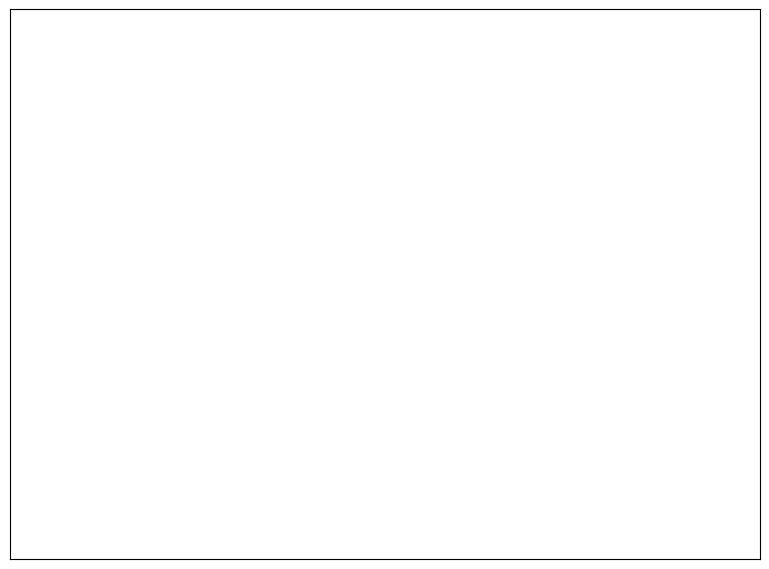

To the nearest percent, what is the average slice percentage?

20%